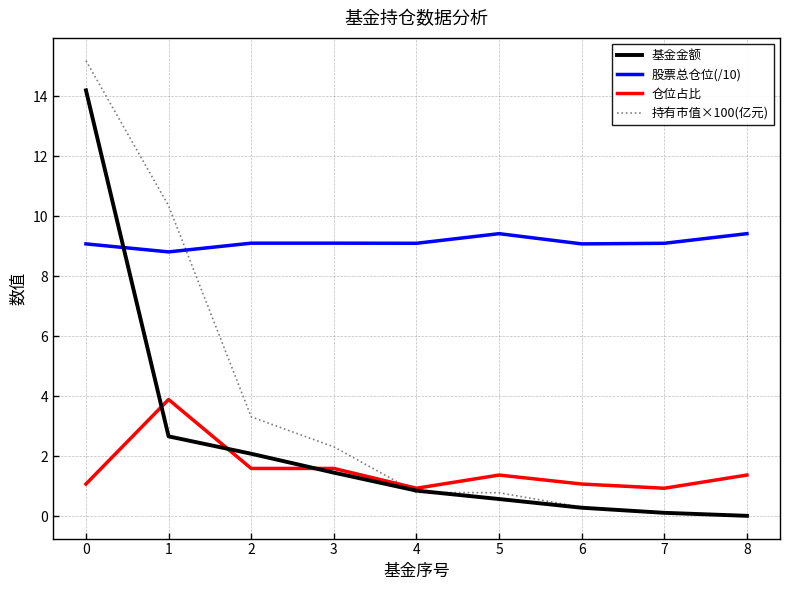

At how many categories does at least one series exceed 6?

9